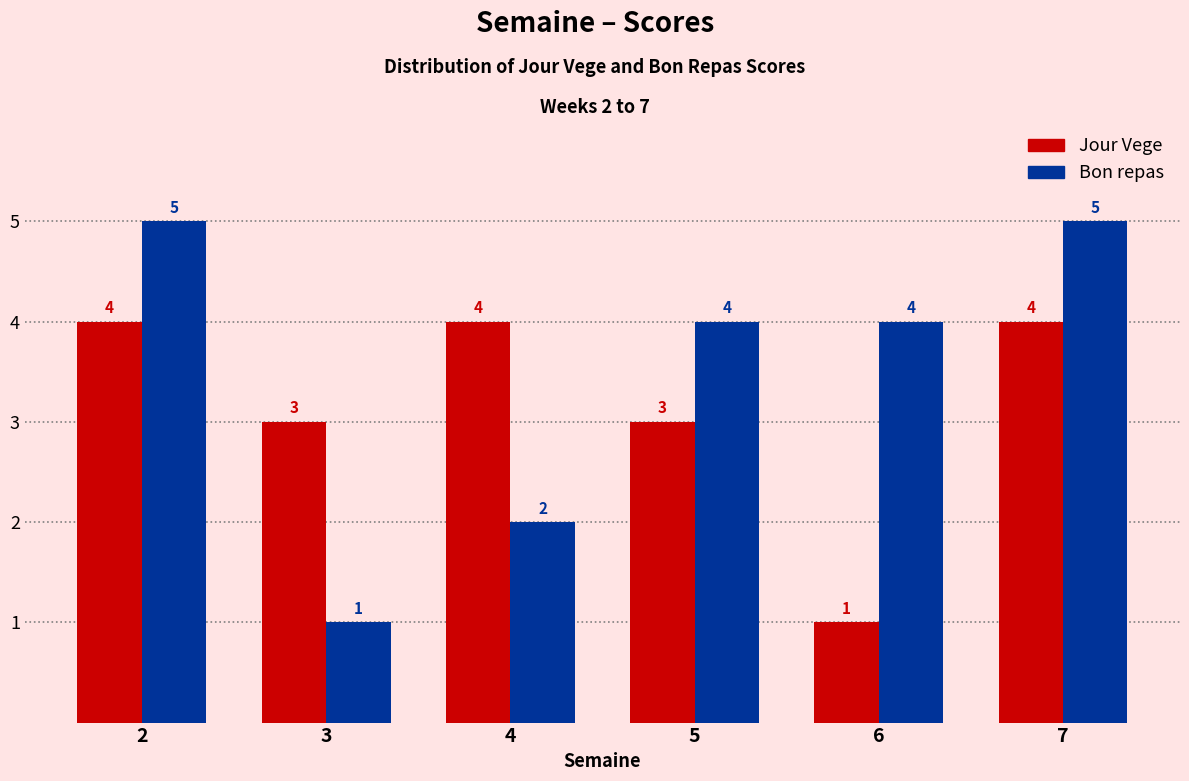

Reading right to left, what are all the values shown in this chart?

Jour Vege: 7=4	6=1	5=3	4=4	3=3	2=4
Bon repas: 7=5	6=4	5=4	4=2	3=1	2=5